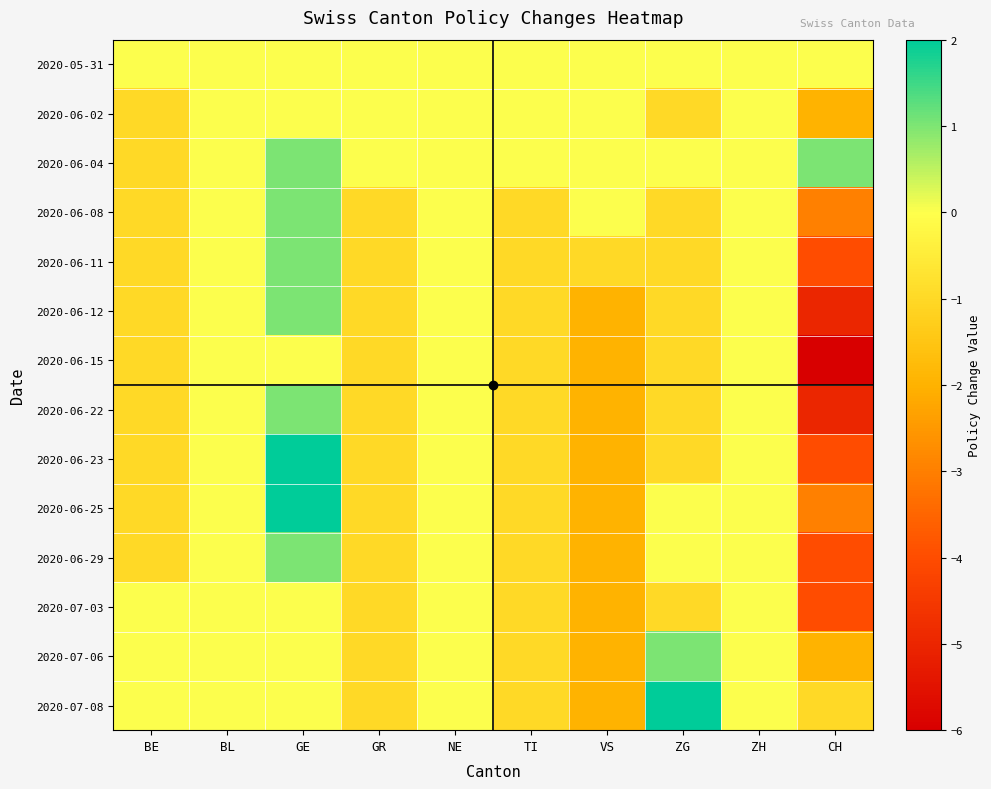

Which series changed the most between BL and GE?

2020-06-23